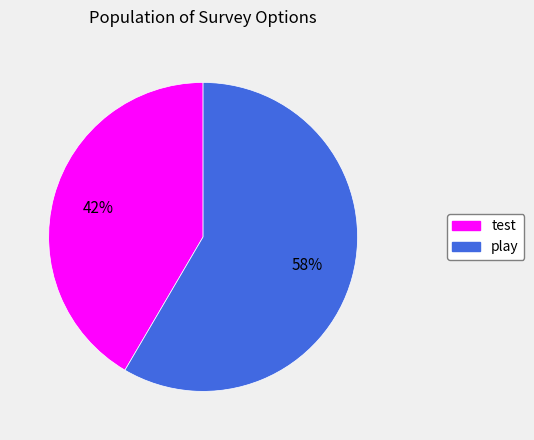

Between play and test, which is larger?

play